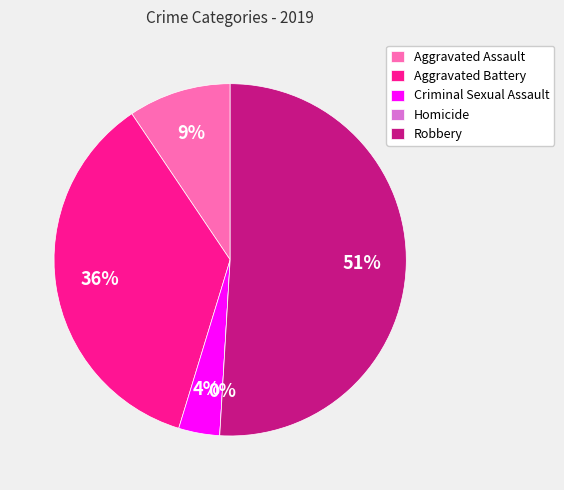

Is there a majority slice in this chart?

Yes